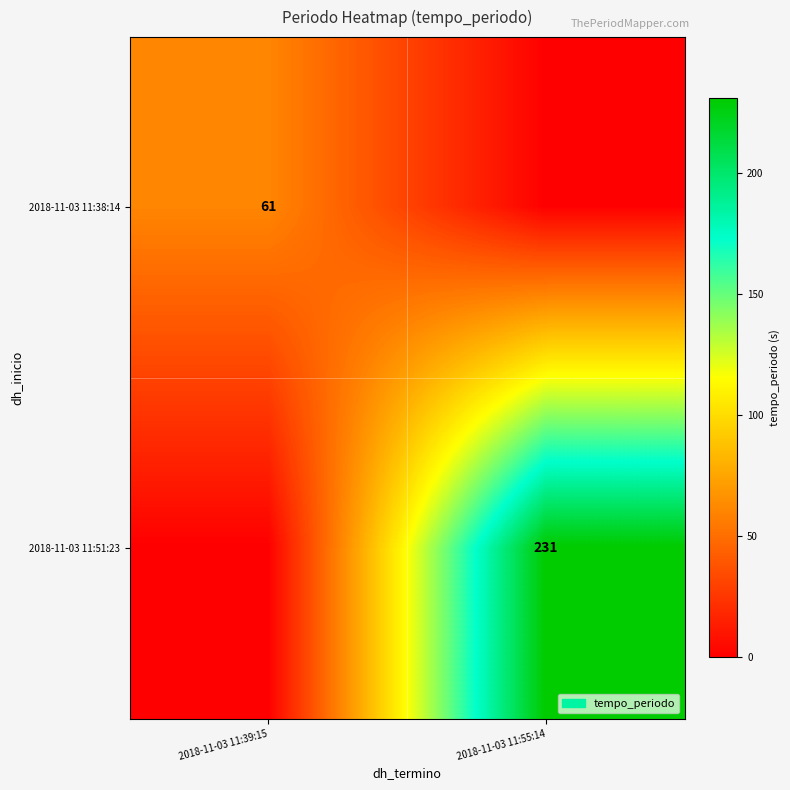

The 2018-11-03 11:38:14 series shows 61 at 2018-11-03 11:39:15. True or false?

True